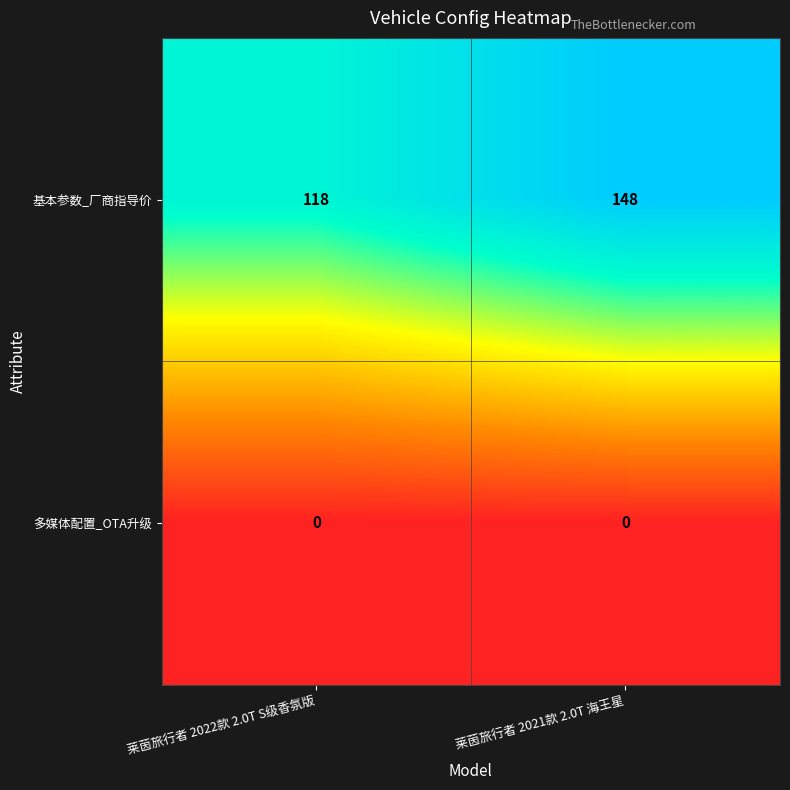

Between 莱茵旅行者 2022款 2.0T S级香氛版 and 莱茵旅行者 2021款 2.0T 海王星, which series saw the biggest shift?

基本参数_厂商指导价